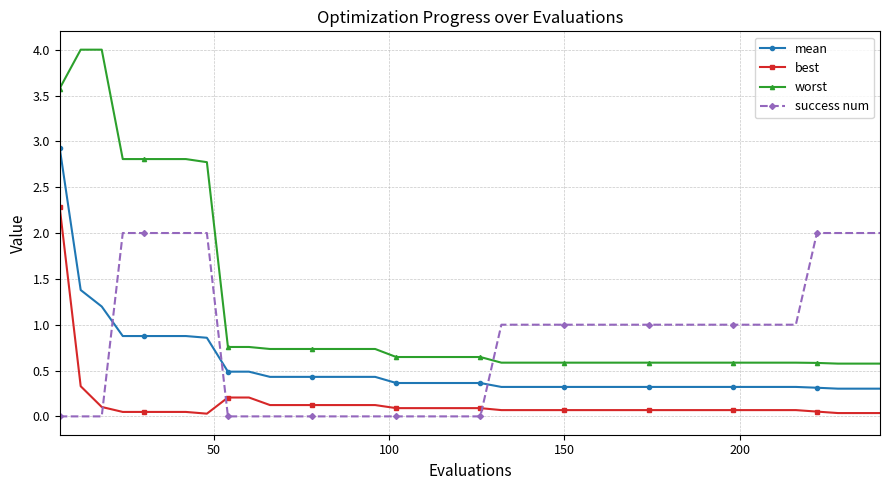

How many lines are shown in the chart?

4